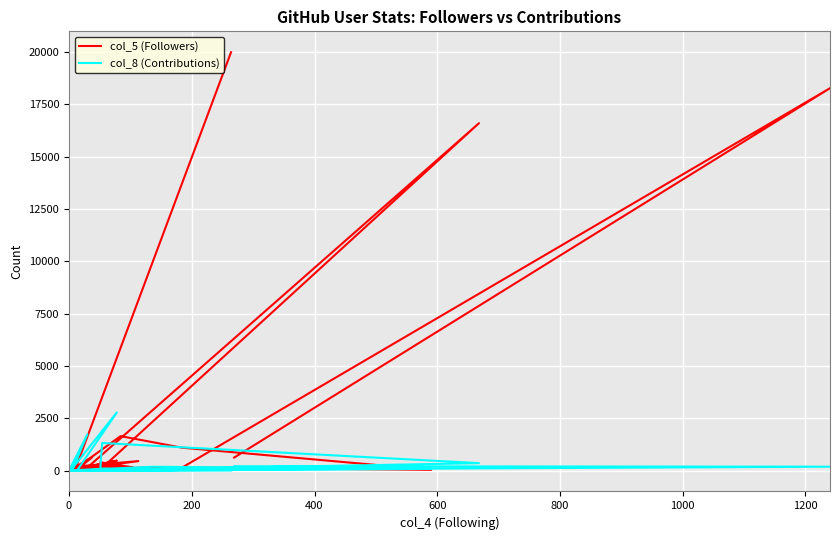

What is the difference between the maximum and second lowest values in the col_8 (Contributions) series?

2778